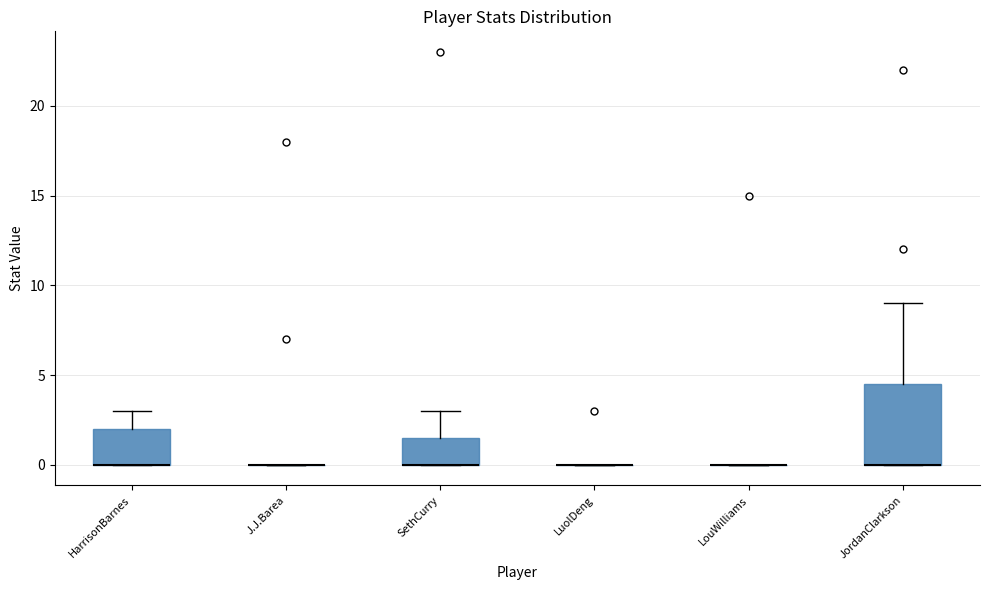

Reading left to right, read every box against the y-axis: the position of its median line, the range the box covers, and the ends of its whiskers. The values are not printed on the chart, so give them approximately, as read against the axis.

HarrisonBarnes: median 0.0 (drawn on the box's lower edge), box 0.0 to 2.0, whiskers 0.0 to 3.0
J.J.Barea: box collapsed to a line at 0.0, whiskers 0.0 to 0.0
SethCurry: median 0.0 (drawn on the box's lower edge), box 0.0 to 1.5, whiskers 0.0 to 3.0
LuolDeng: box collapsed to a line at 0.0, whiskers 0.0 to 0.0
LouWilliams: box collapsed to a line at 0.0, whiskers 0.0 to 0.0
JordanClarkson: median 0.0 (drawn on the box's lower edge), box 0.0 to 4.5, whiskers 0.0 to 9.0